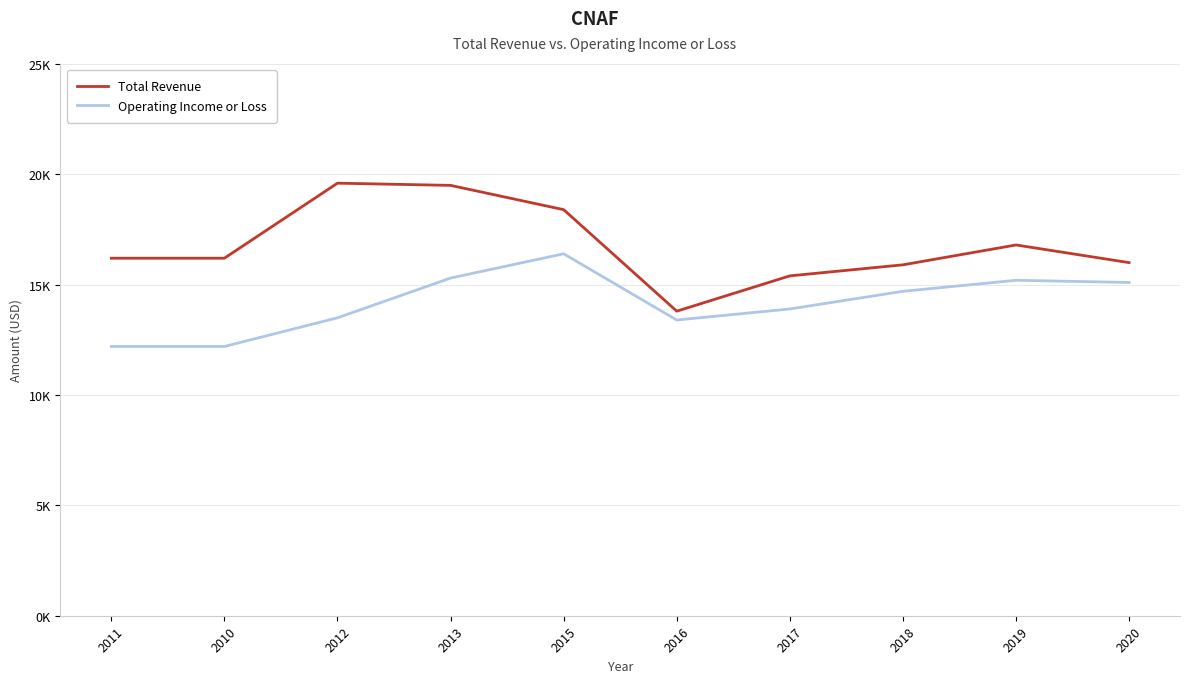

True or false: Operating Income or Loss has a value of 16400 at 2015.

True